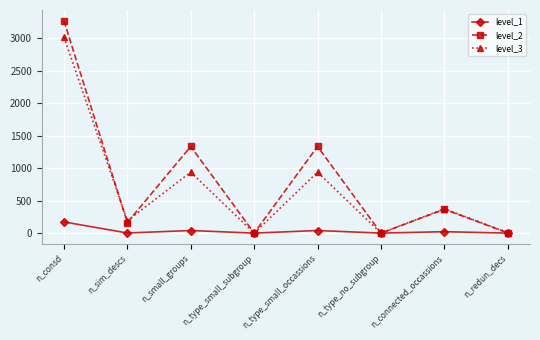

At which category does level_2 reach its first local valley?

n_sim_descs